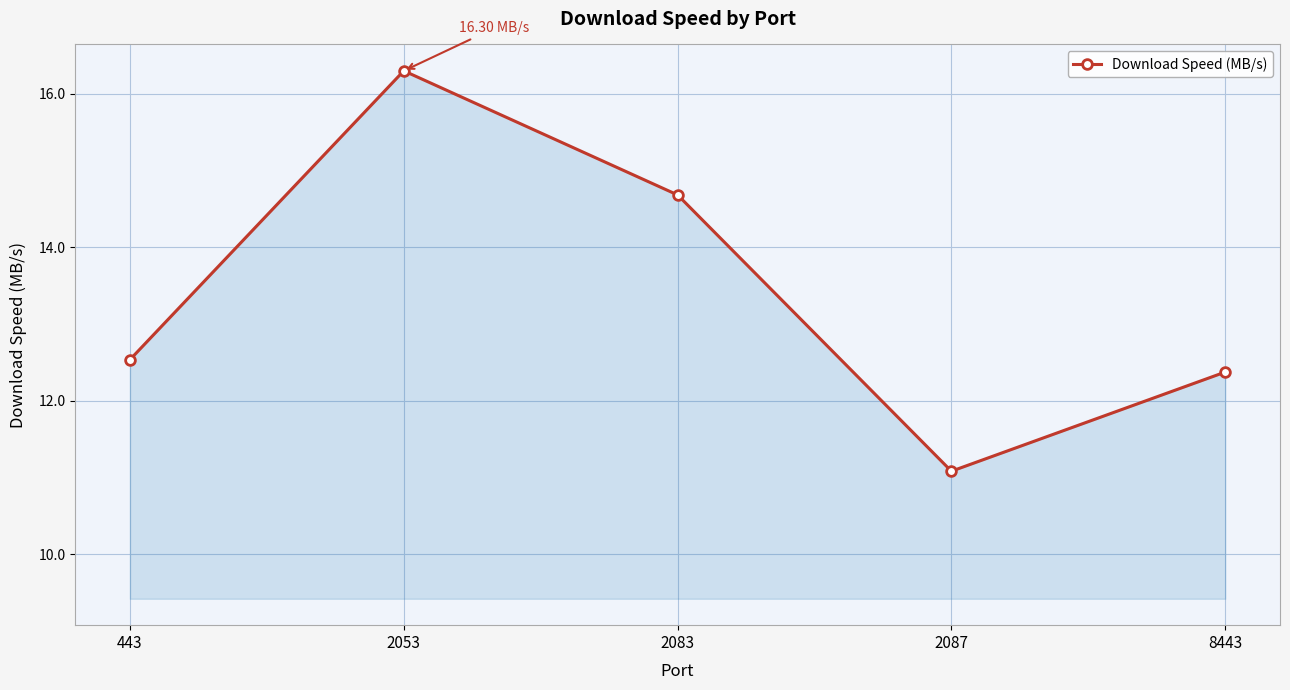

How many lines are shown in the chart?

1